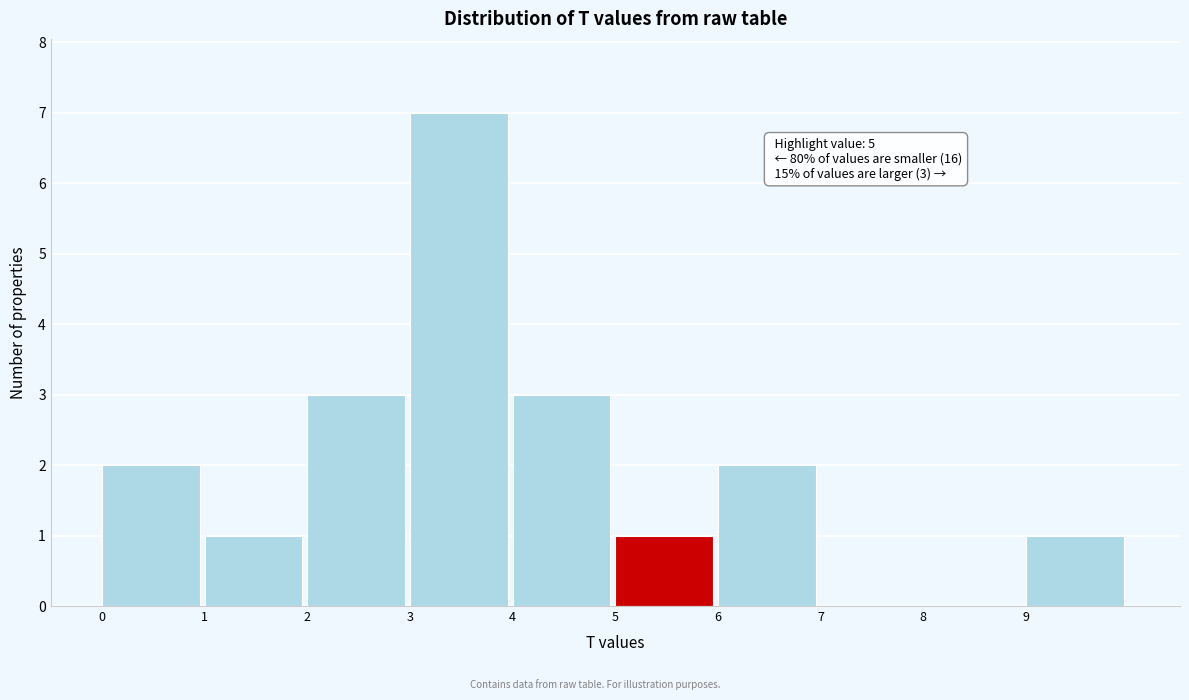

Which range on the x-axis has the tallest bar?

3 to 4